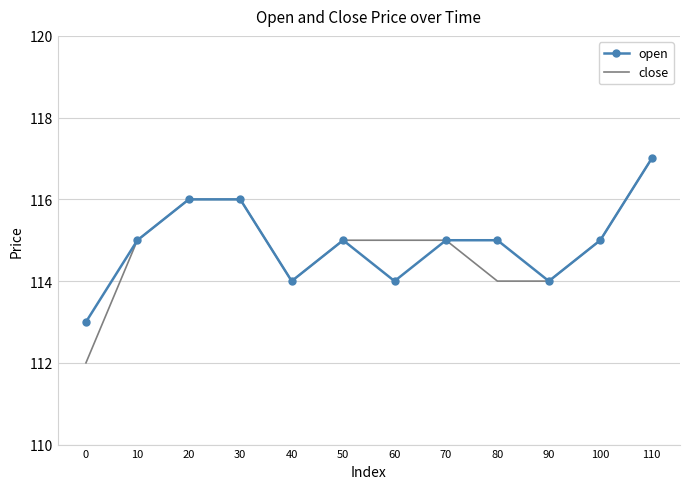

The open series shows 116 at 20. True or false?

True